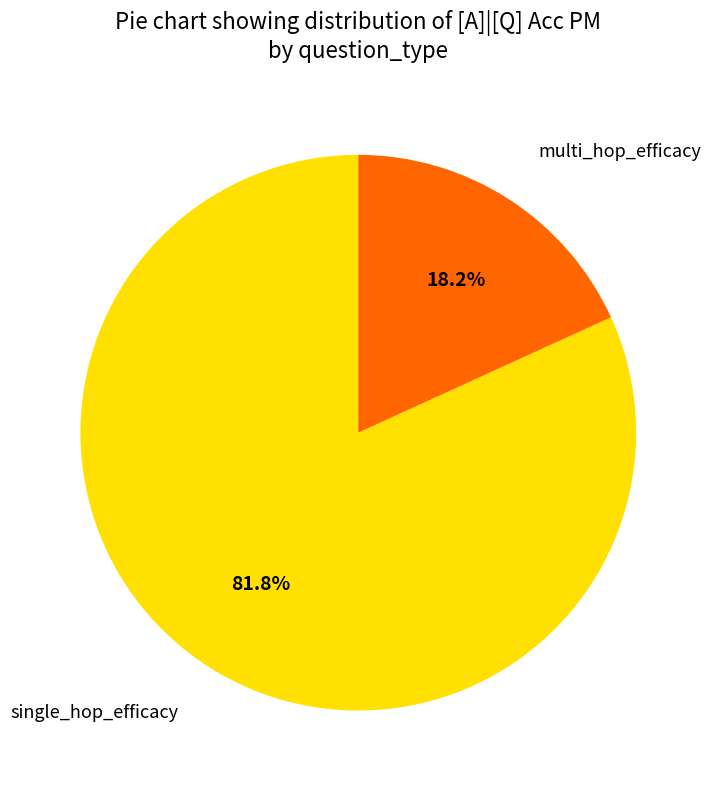

Does any single category account for the majority?

Yes